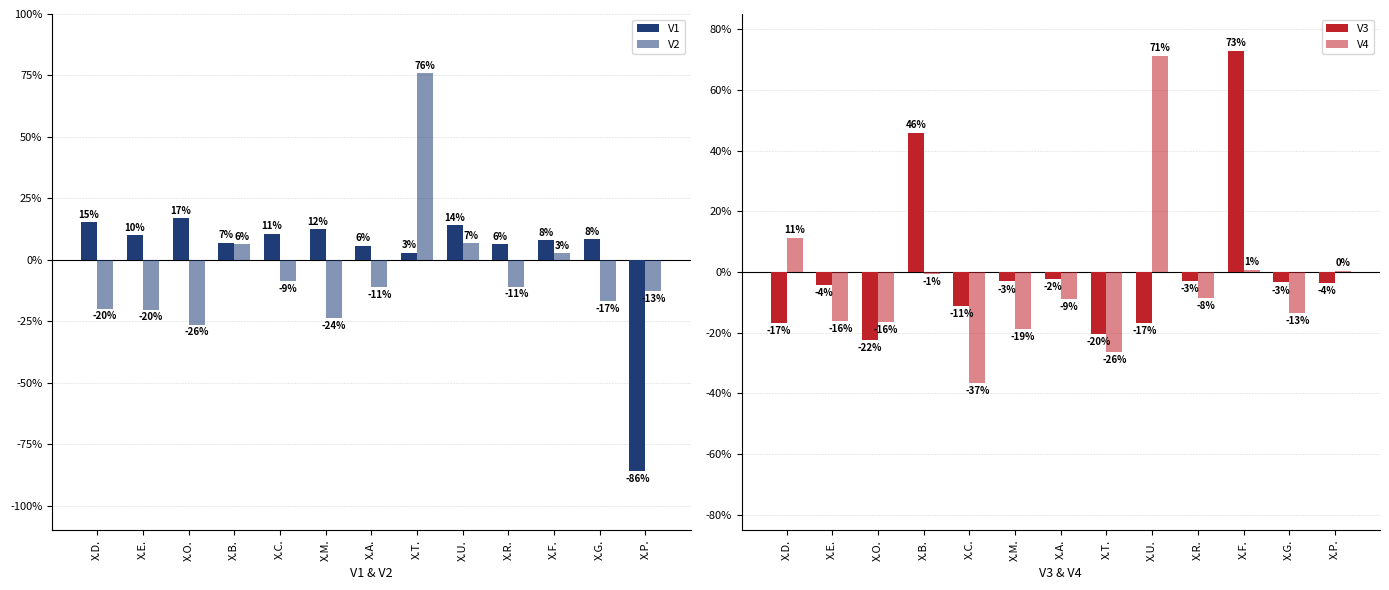

At which label does V3 reach its minimum?

X.O.